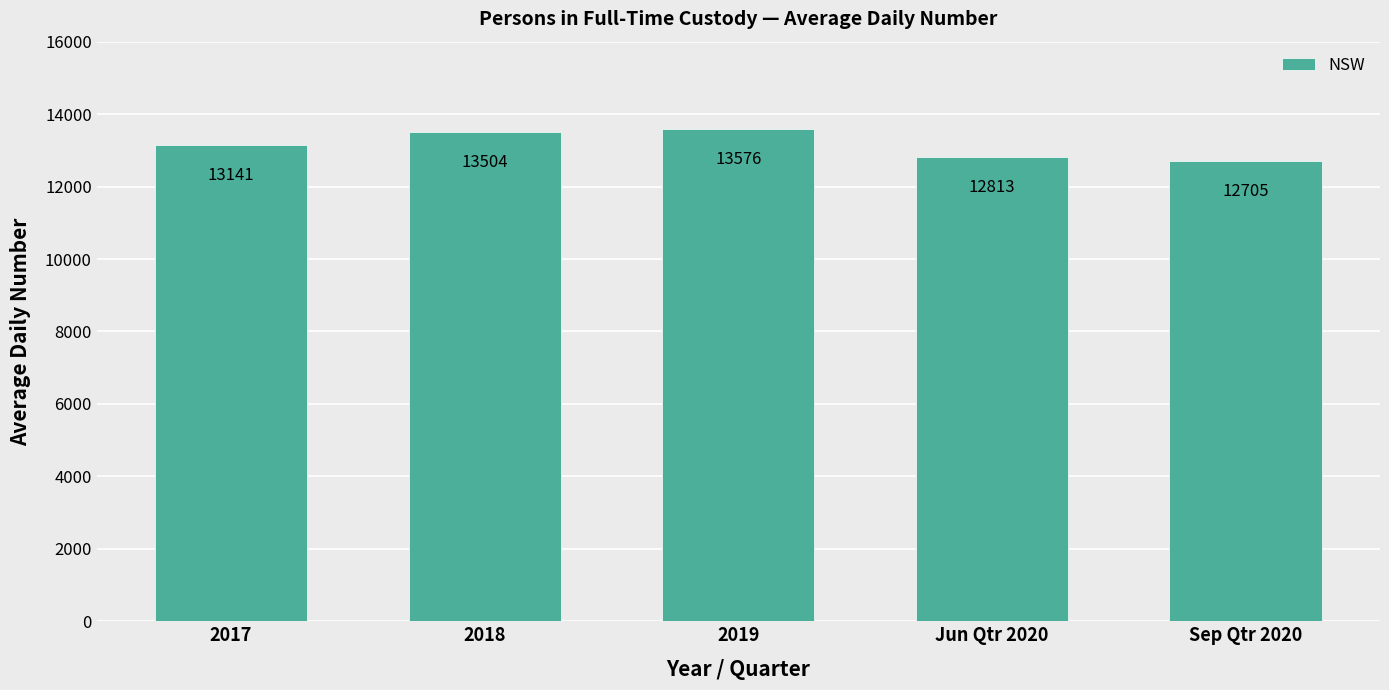

What is the difference between the values at 2017 and 2018?

363